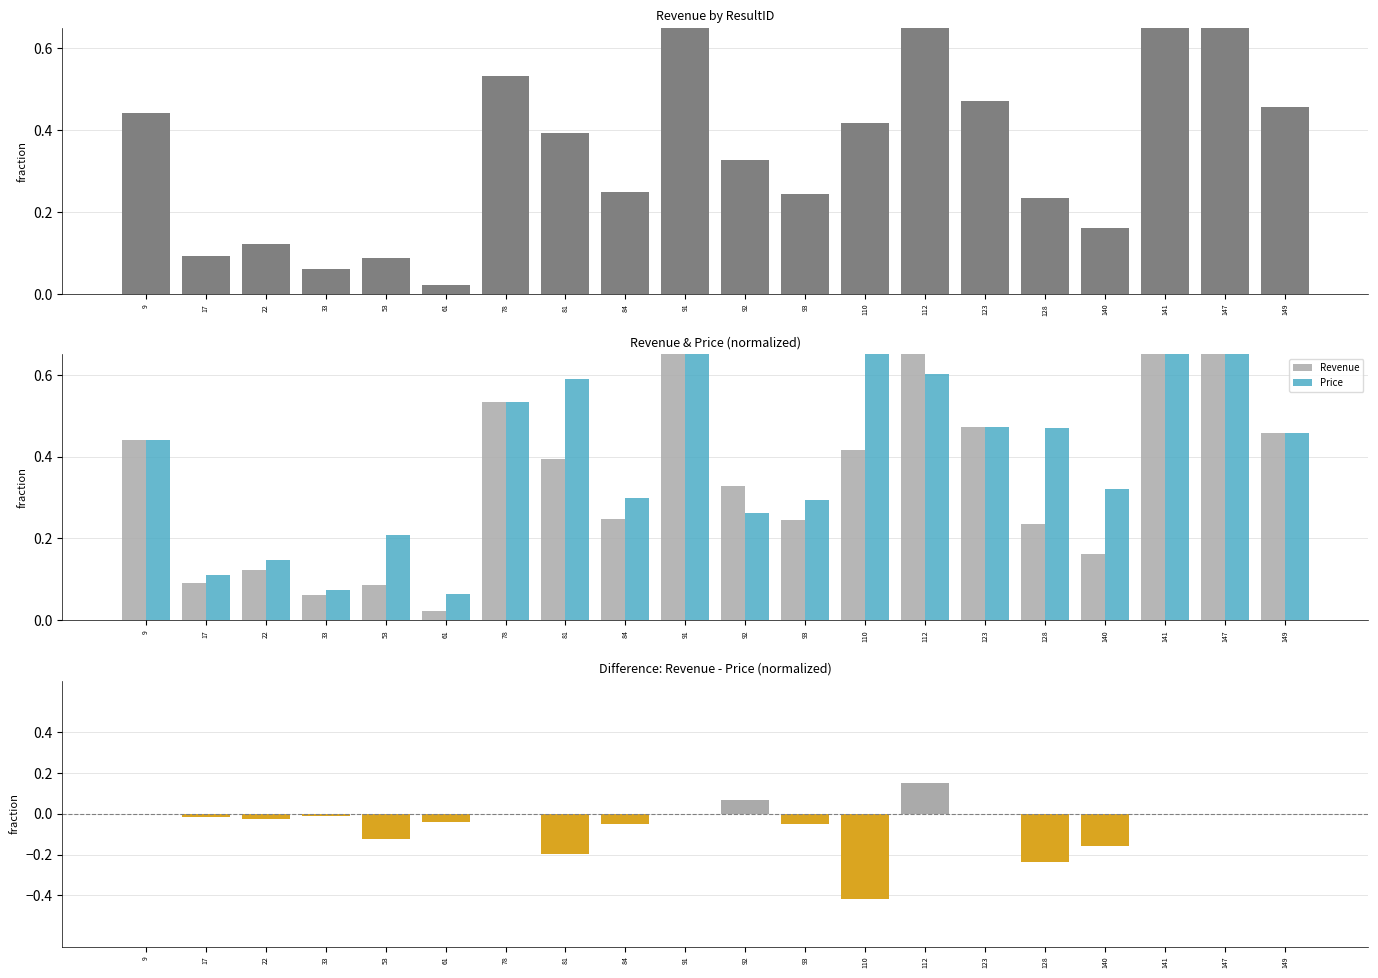

How many data points does each series have?

20